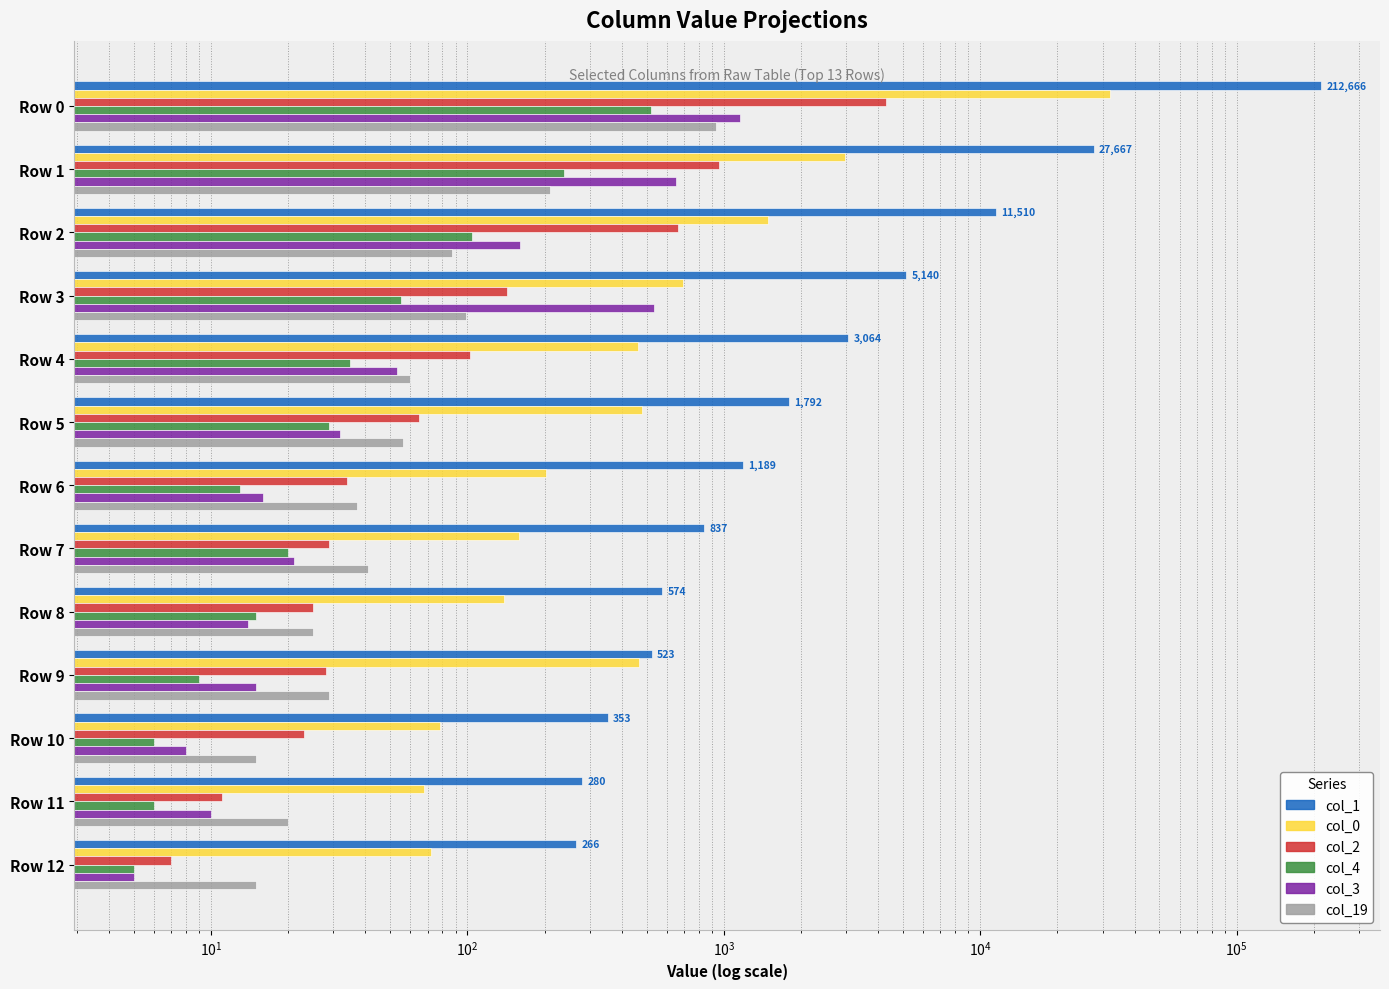

How many bars are there in total?

78